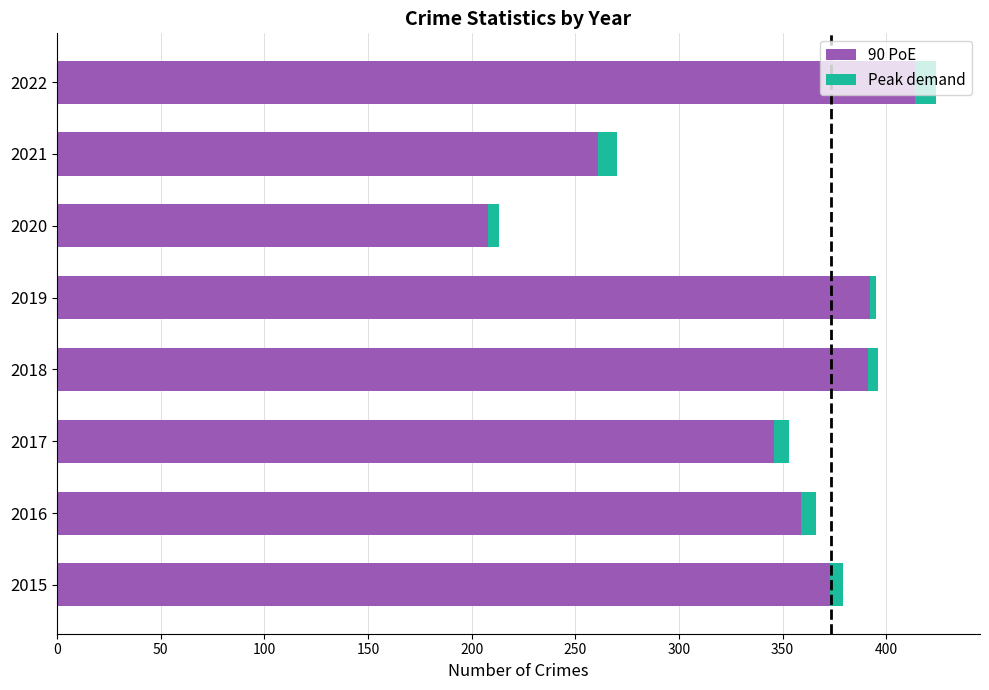

What is the lowest value of the 90 PoE series?

208